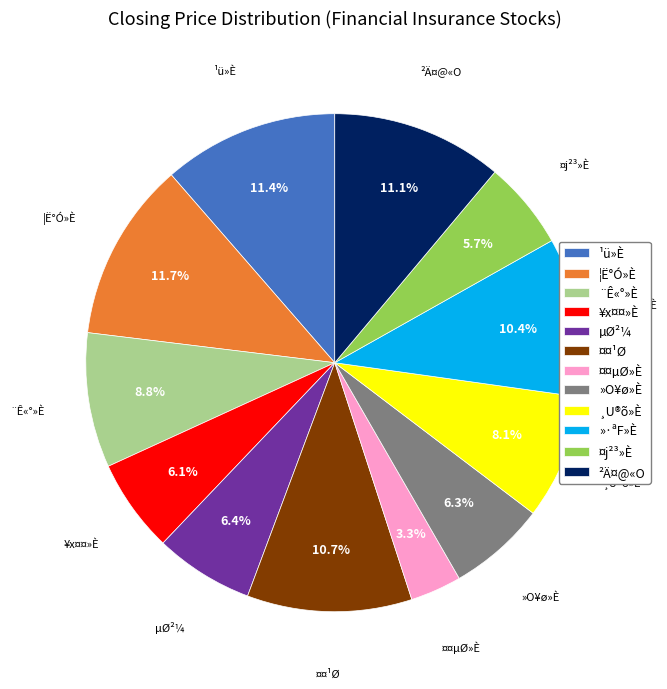

To the nearest percent, what portion does ¦Ë°Ó»È represent?

12%